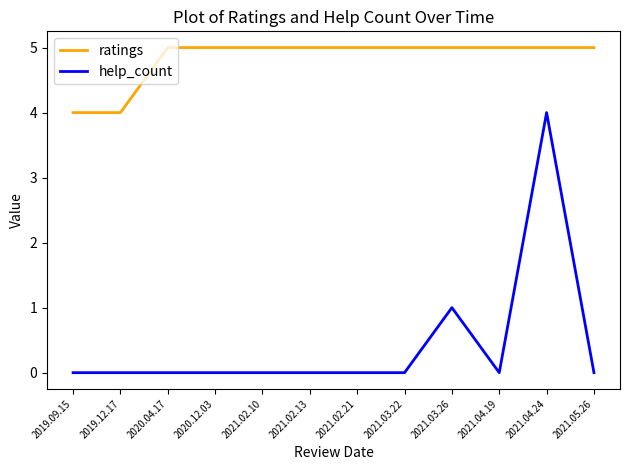

True or false: help_count and ratings intersect in this chart.

False